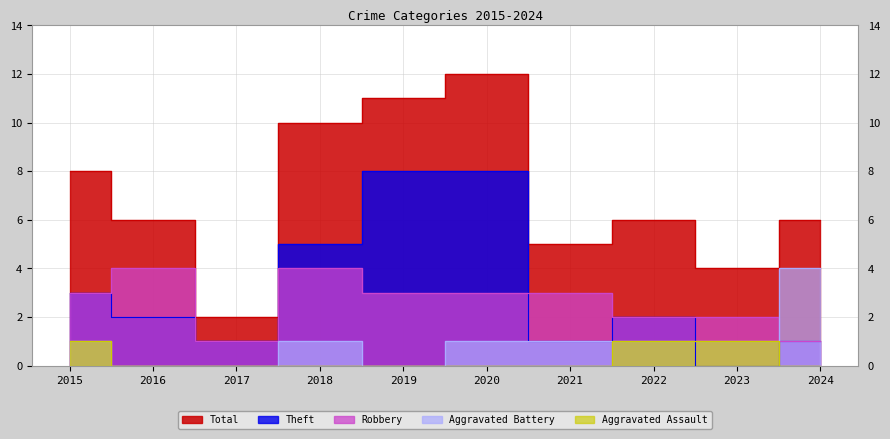

What is the difference between the maximum and minimum values in the Total series?

10